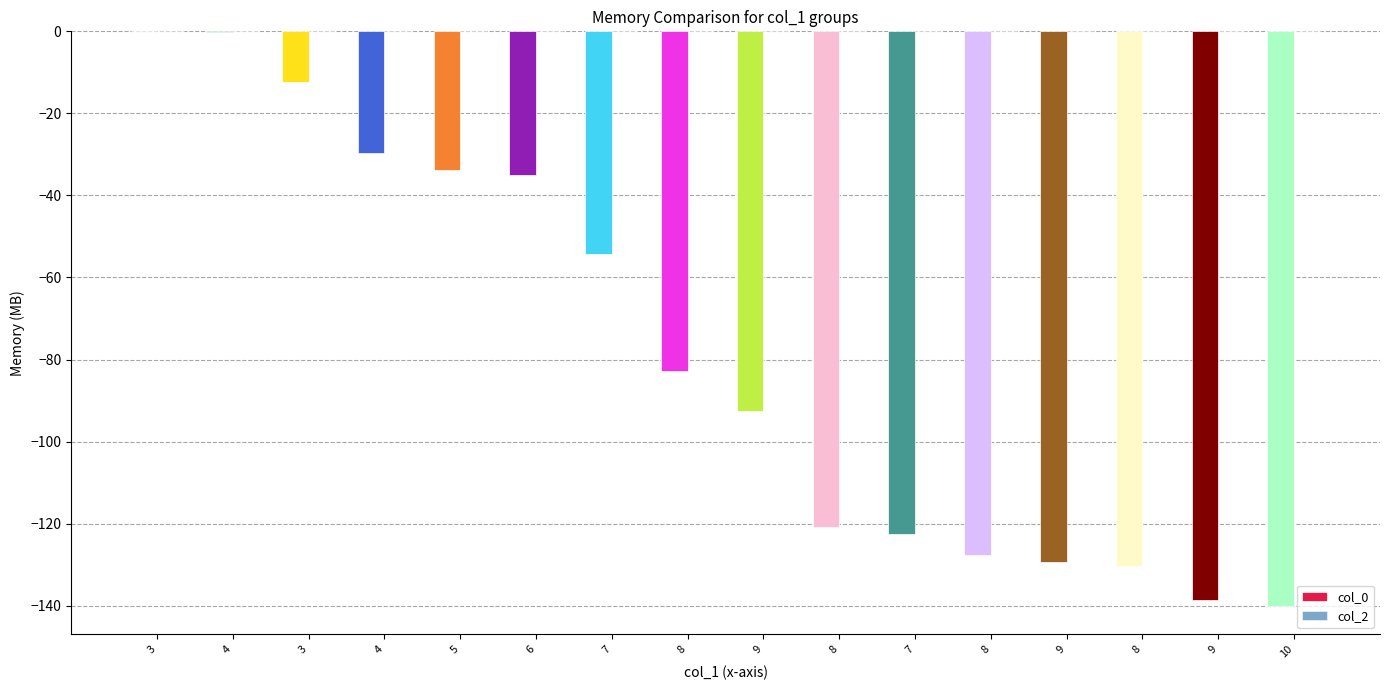

Reading left to right, list all the values displayed in this chart.

col_0: 0.0	-0.2	-12.3	-29.6	-33.9	-35.0	-54.3	-82.8	-92.5	-120.7	-122.6	-127.7	-129.3	-130.2	-138.7	-140.0
col_2: 0.0	0.0	0.0	0.0	0.0	0.0	0.0	0.0	0.0	0.0	0.0	0.0	0.0	0.0	0.0	0.0